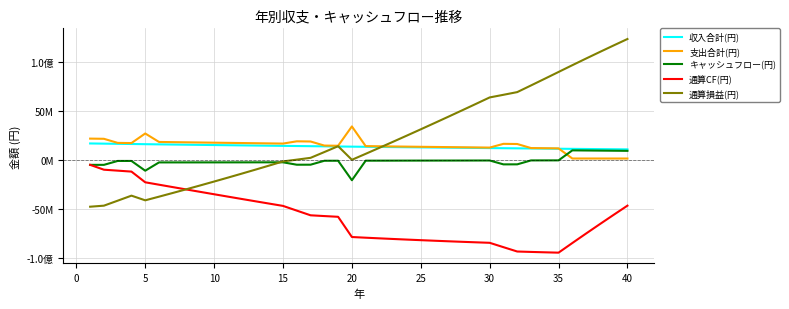

What are all the series names shown in the legend?

収入合計(円), 支出合計(円), キャッシュフロー(円), 通算CF(円), 通算損益(円)